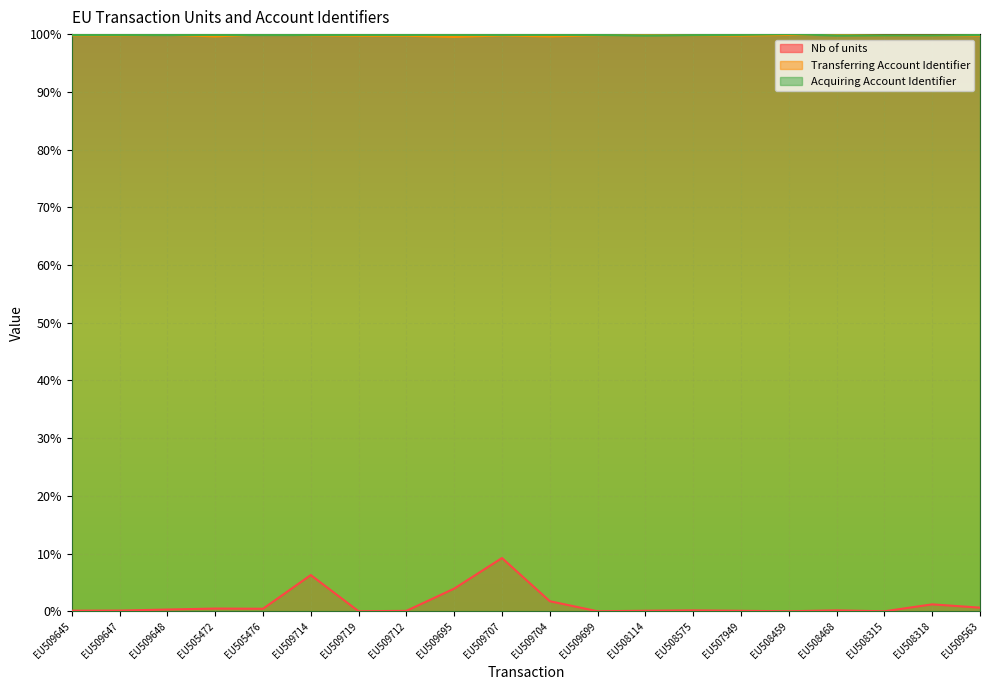

At which category is the sum across all series the highest?

EU509707